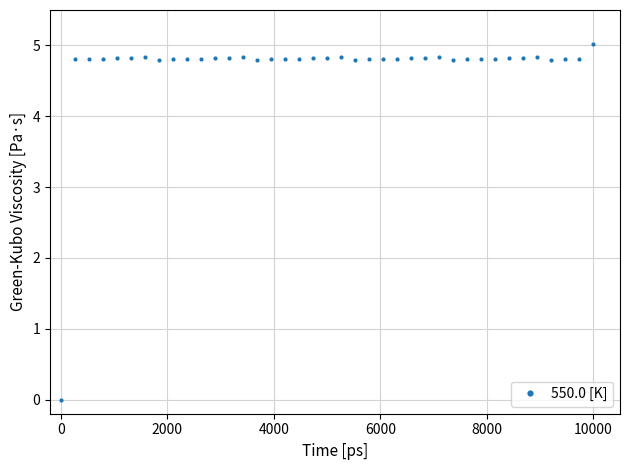

Reading right to left, list all the values displayed in this chart.

5.0	4.8	4.8	4.8	4.8	4.8	4.8	4.8	4.8	4.8	4.8	4.8	4.8	4.8	4.8	4.8	4.8	4.8	4.8	4.8	4.8	4.8	4.8	4.8	4.8	4.8	4.8	4.8	4.8	4.8	4.8	4.8	4.8	4.8	4.8	4.8	4.8	4.8	0.0